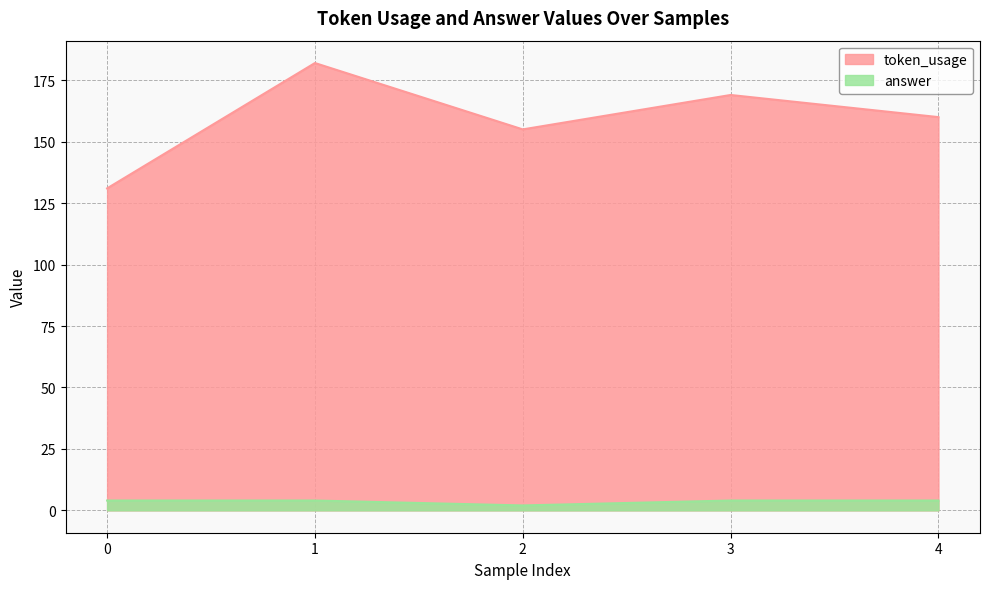

Reading left to right, list all the values displayed in this chart.

token_usage: 0=131	1=182	2=155	3=169	4=160
answer: 0=4	1=4	2=2	3=4	4=4